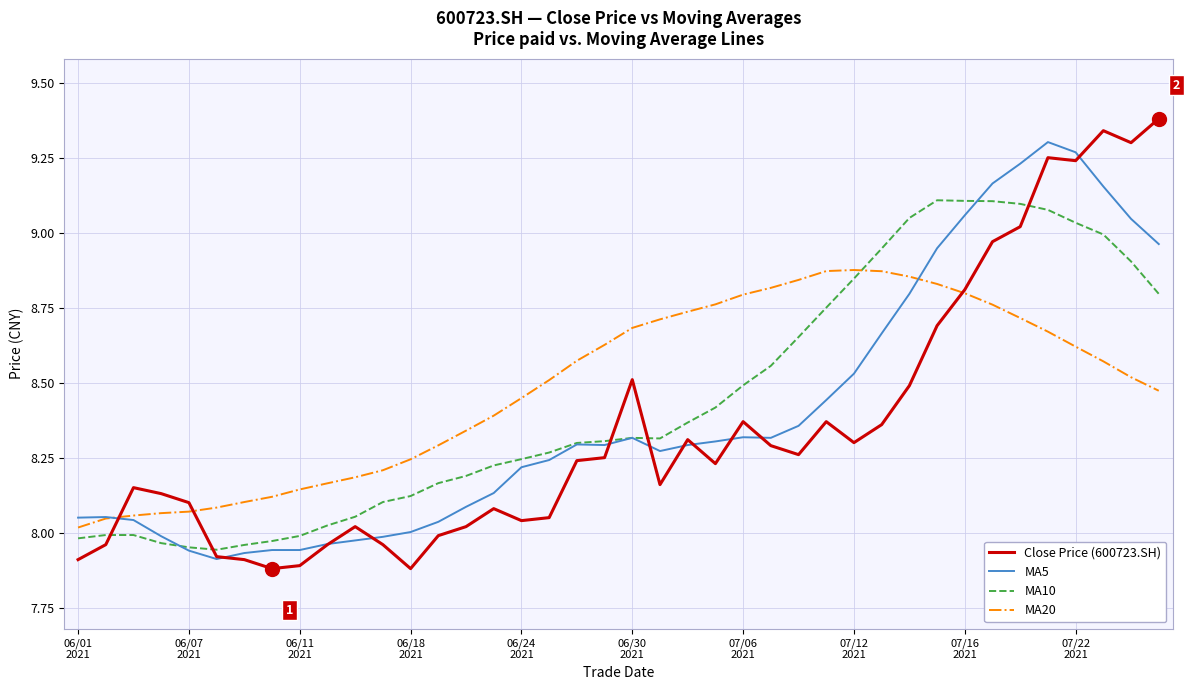

Which series has the largest range (max minus min)?

Close Price (600723.SH)